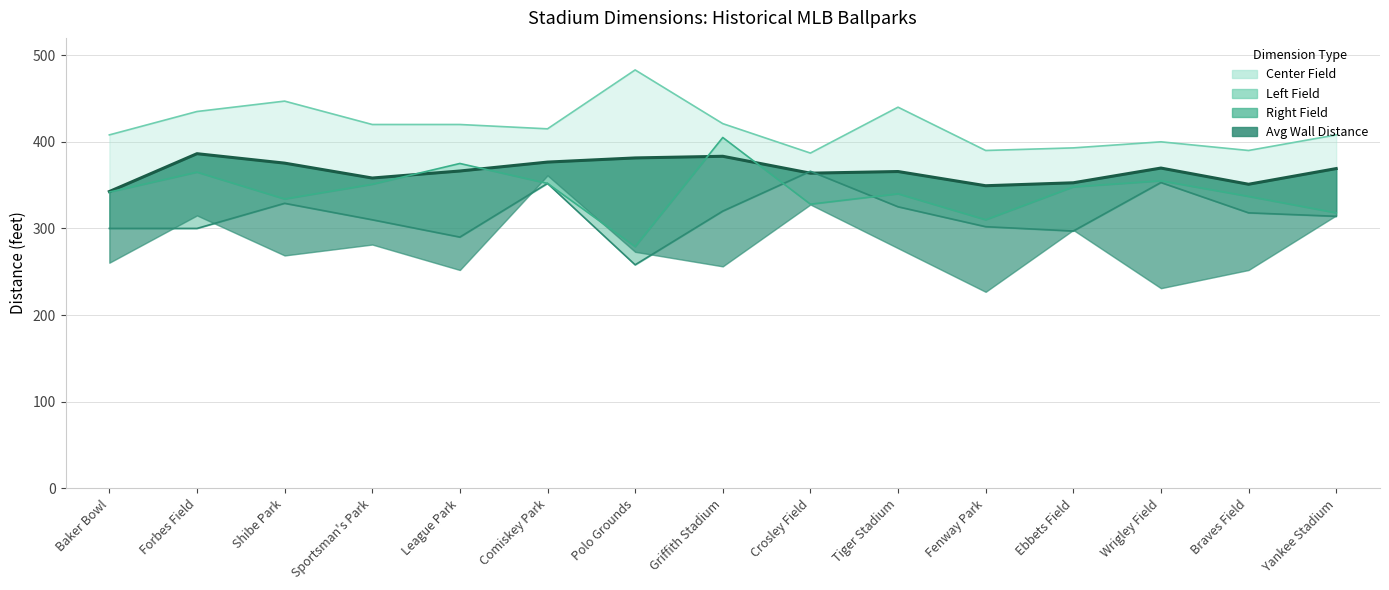

What is the approximate value of Avg Wall Distance at League Park?

366.3